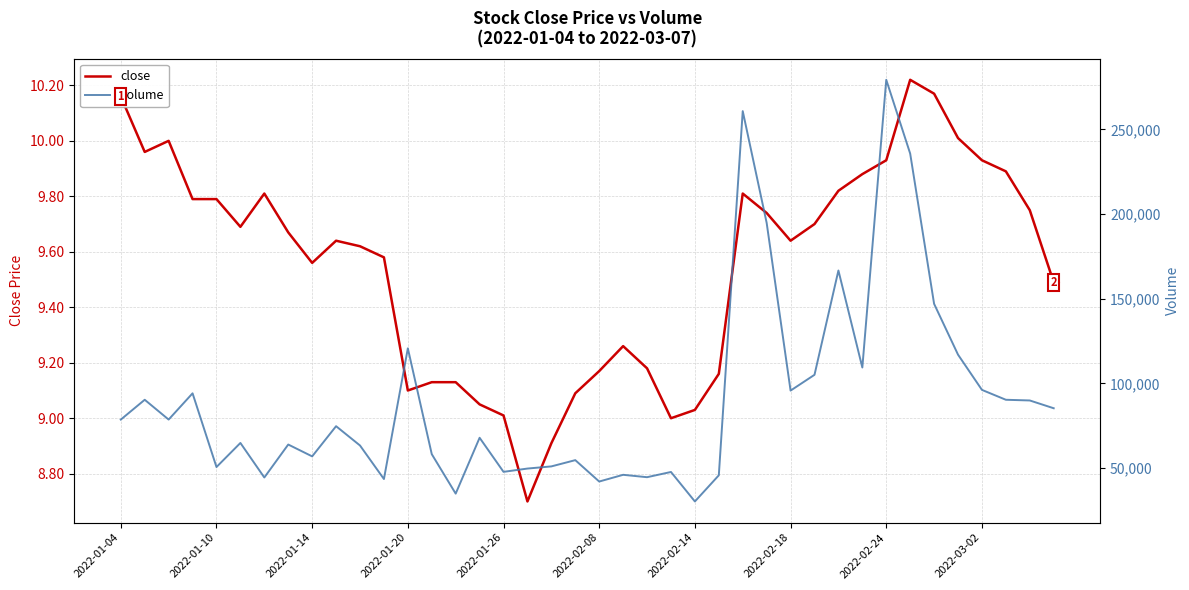

True or false: volume and close intersect in this chart.

False